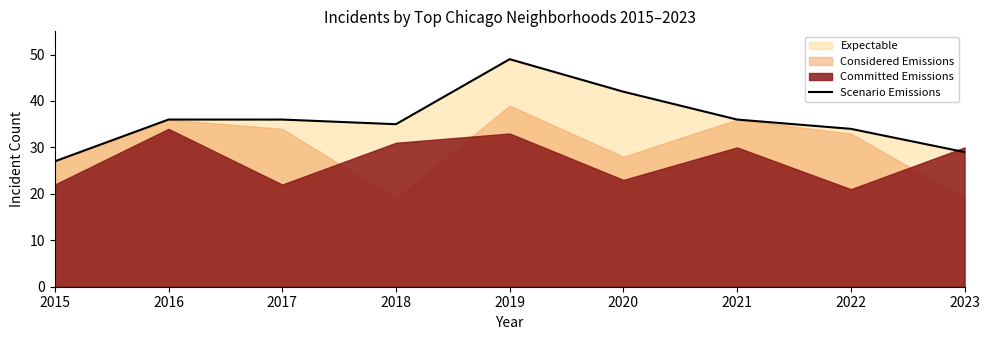

What is the minimum value shown in the chart?

27